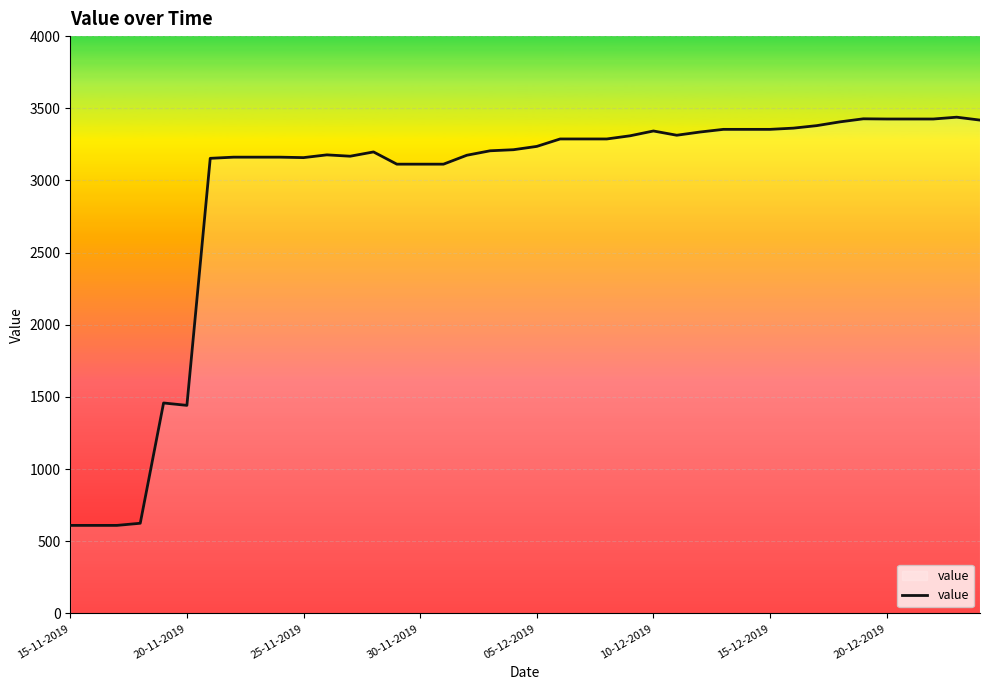

What is the difference between the maximum and minimum values?

2828.3